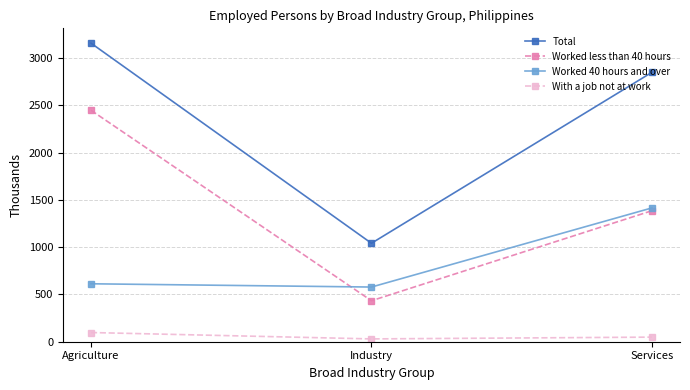

At which label does Total reach its minimum?

Industry